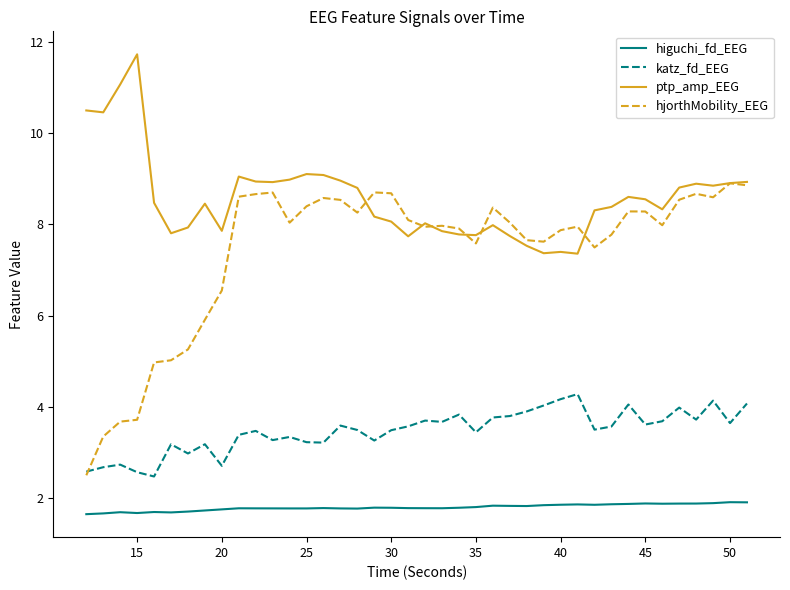

Which series has the largest total across all categories?

ptp_amp_EEG